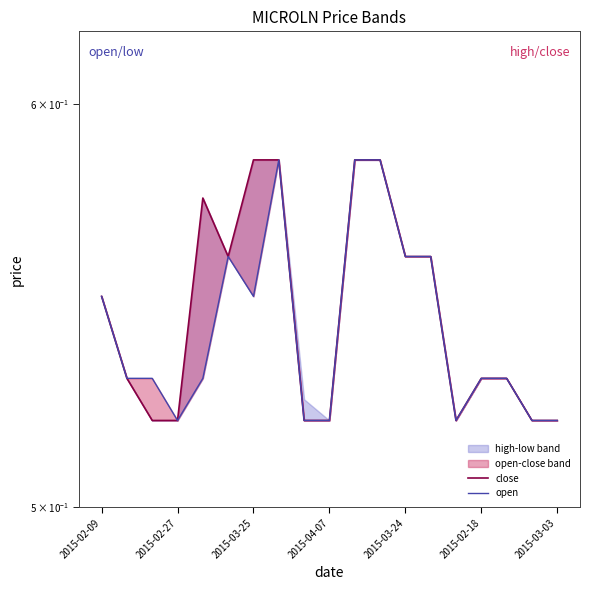

Rank the series by their maximum value, from highest to lowest.

close, open